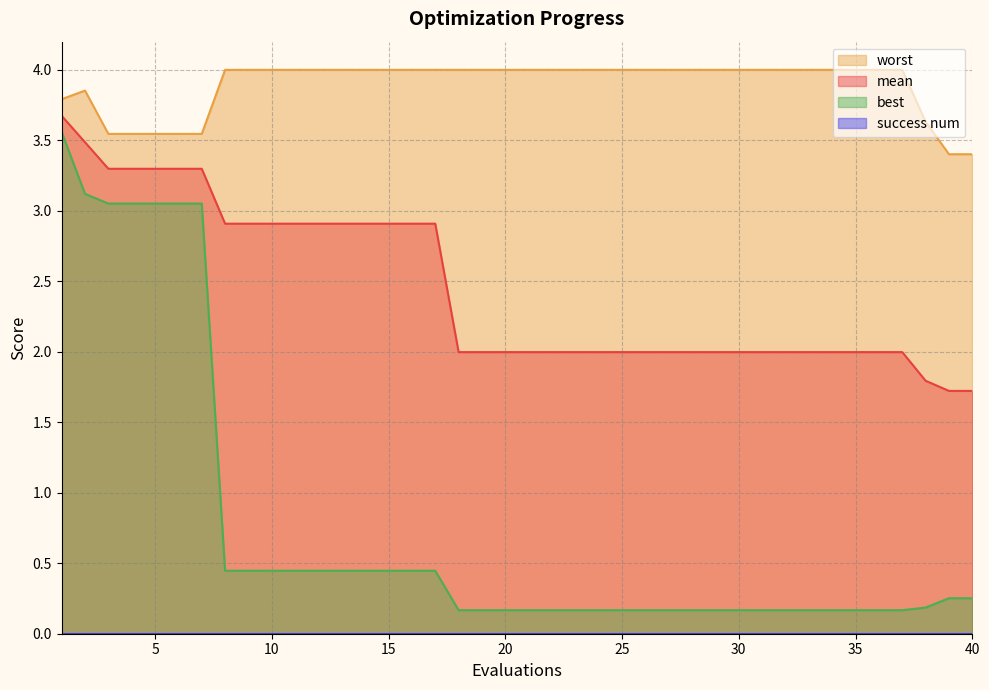

What is the spread (max minus min) of values at 1?

0.2